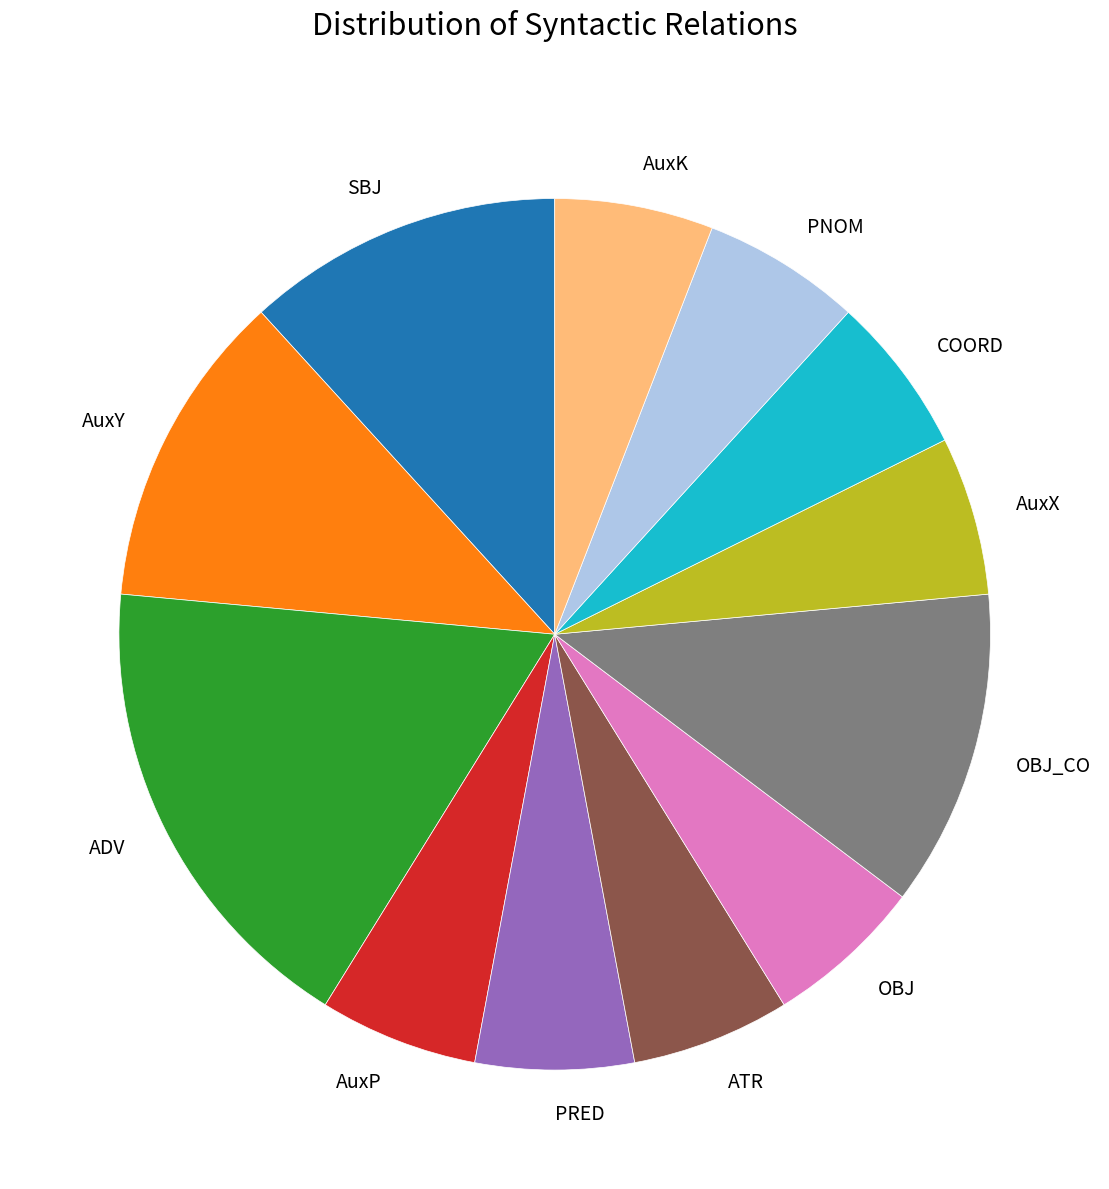

How many slices are in this pie chart?

12